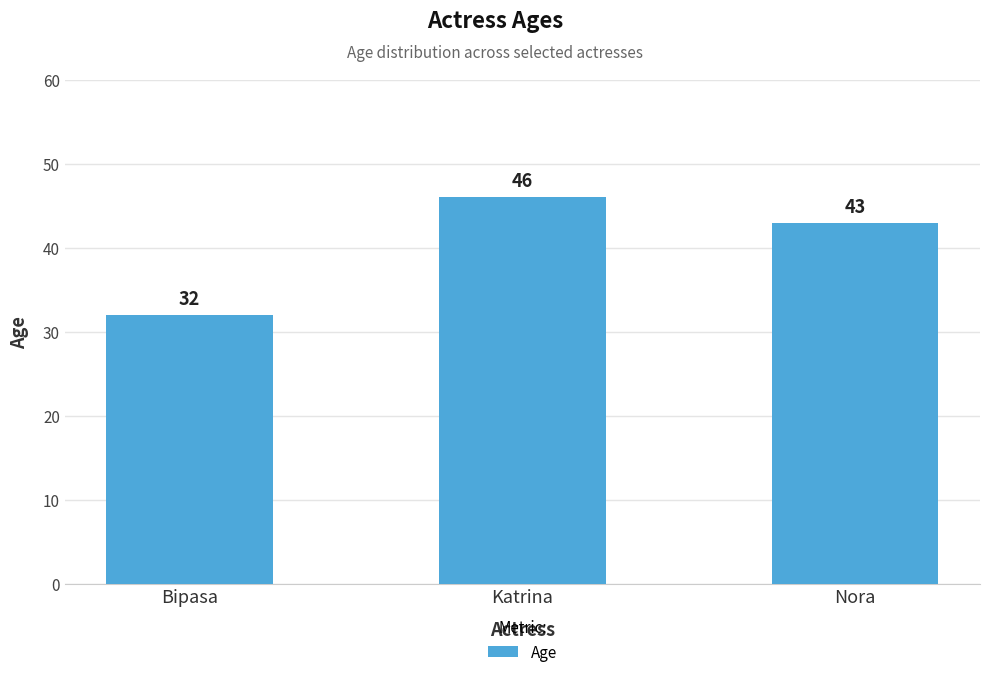

What is the difference between the second highest and minimum values?

11